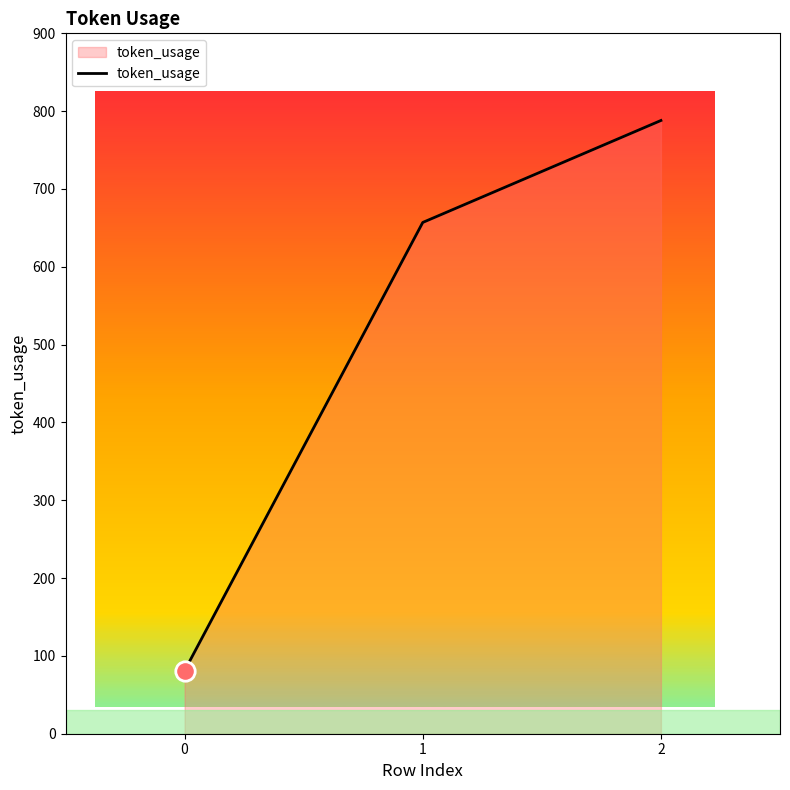

How many distinct data groups are displayed?

1